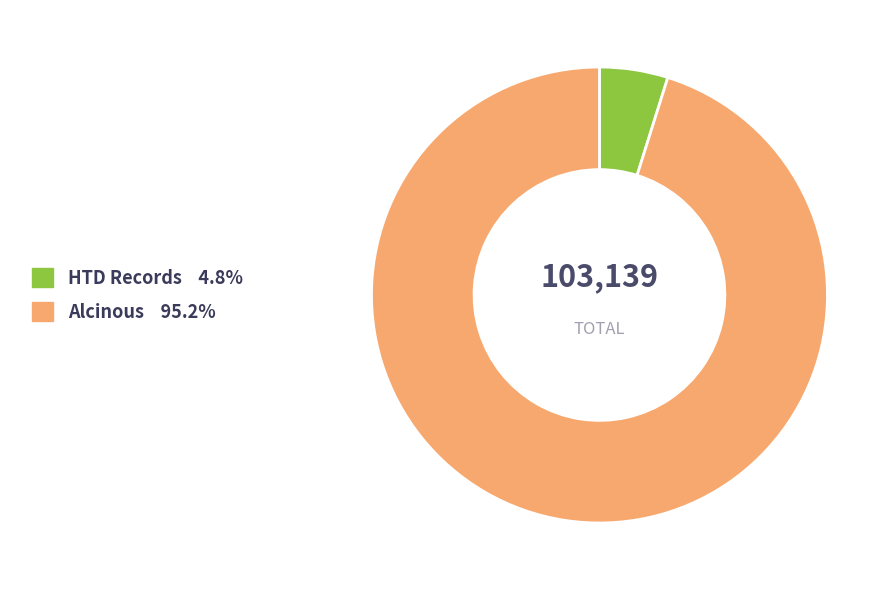

Does HTD Records account for over 50% of the chart?

No